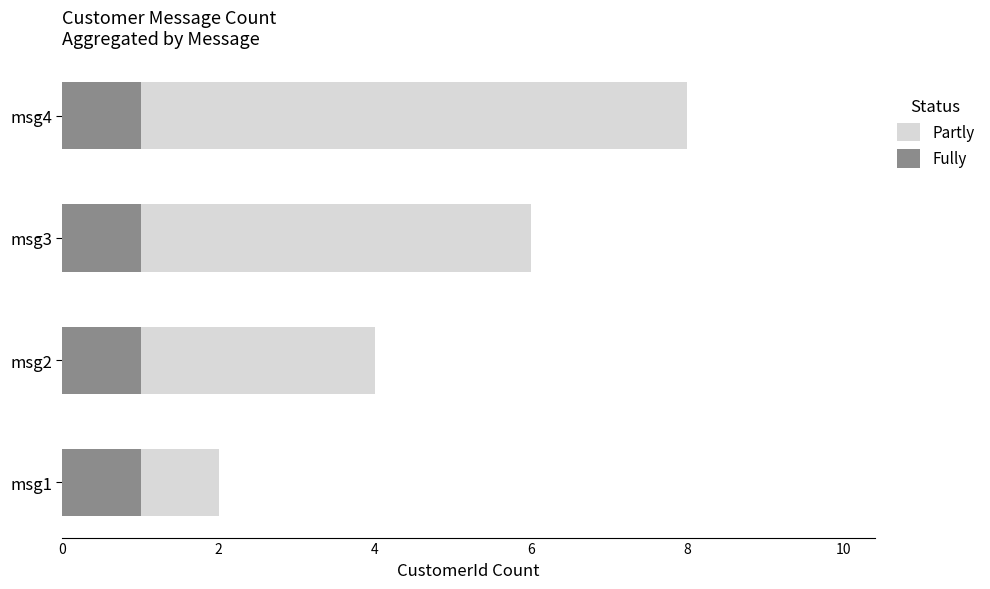

Does the chart contain stacked bars?

No